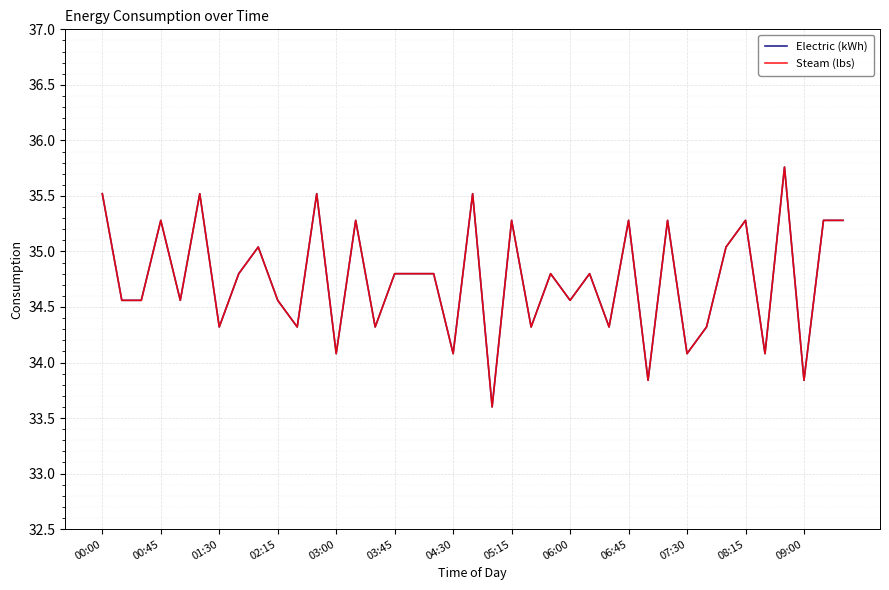

Where does the Electric (kWh) series first go above 34?

00:00